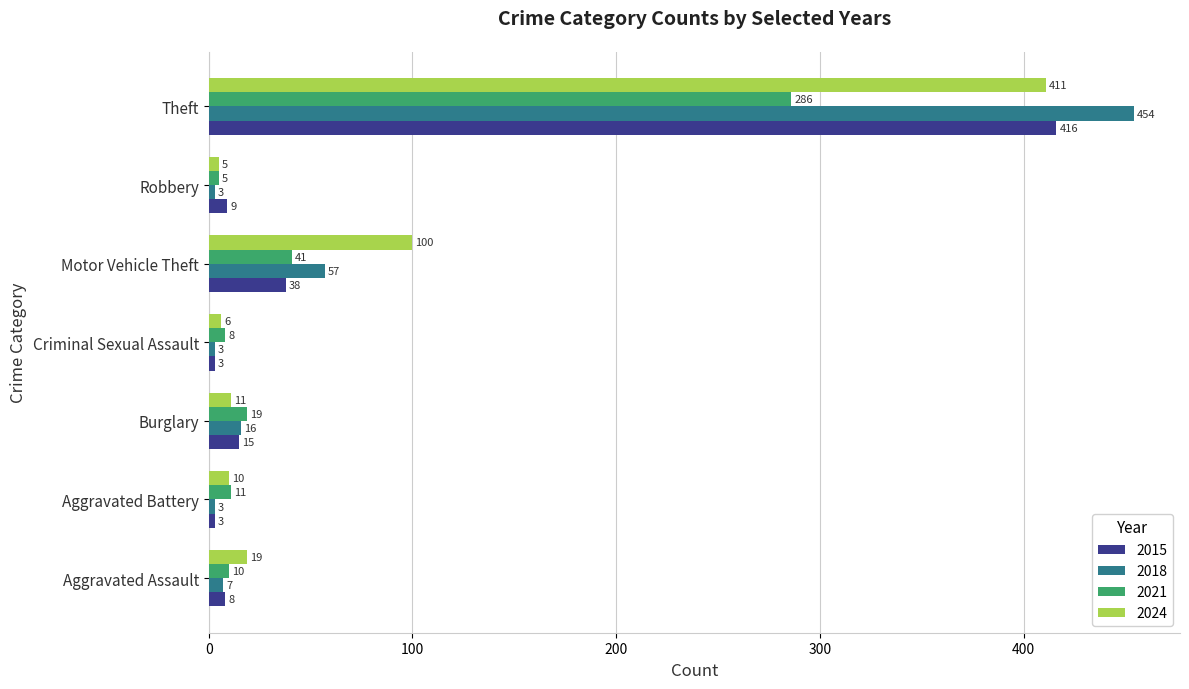

What is the spread (max minus min) of values at Motor Vehicle Theft?

62